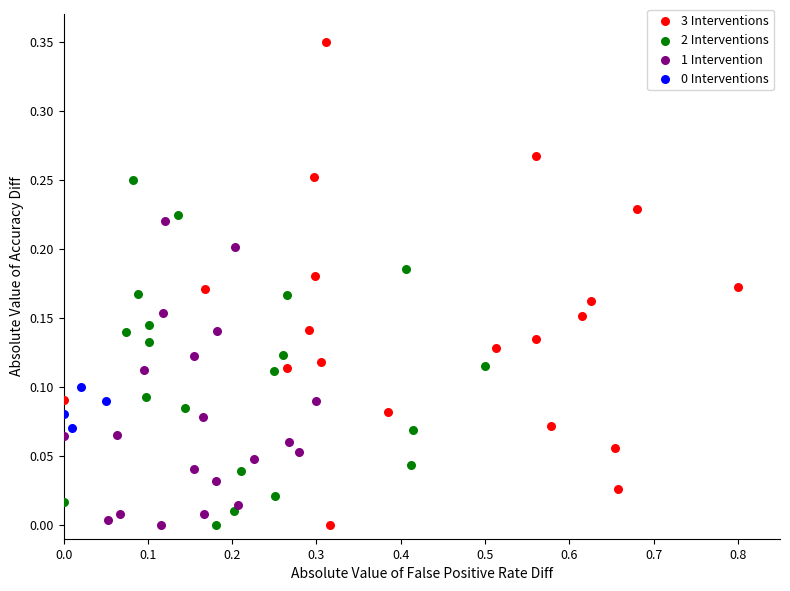

Which series has the largest Y range (max minus min)?

3 Interventions